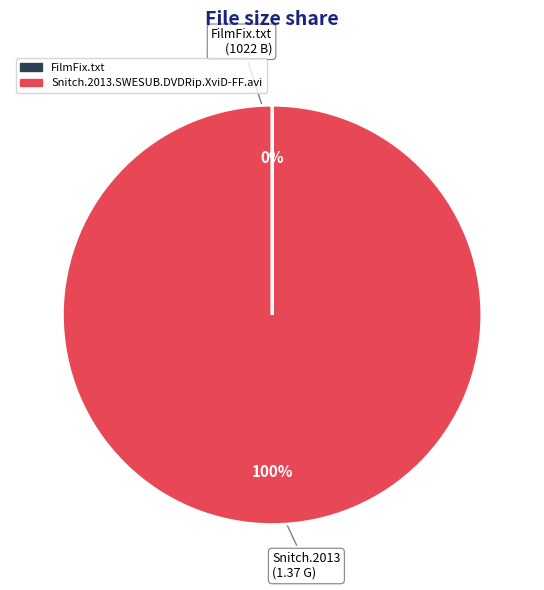

To the nearest percent, what is the average slice percentage?

50%